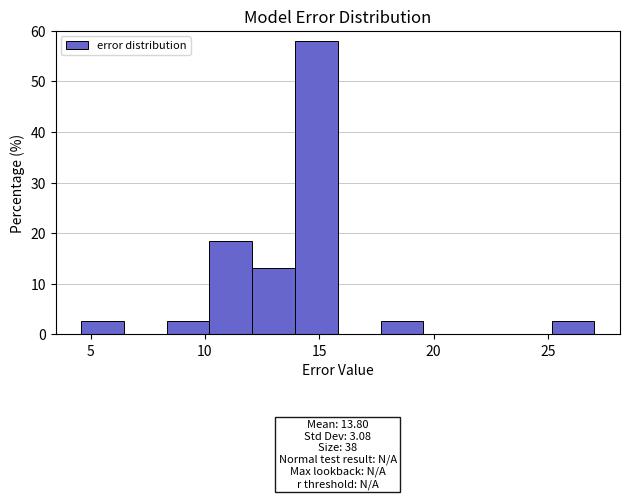

Read against the x-axis, roughly where is the centre of the tallest bar?

15.0